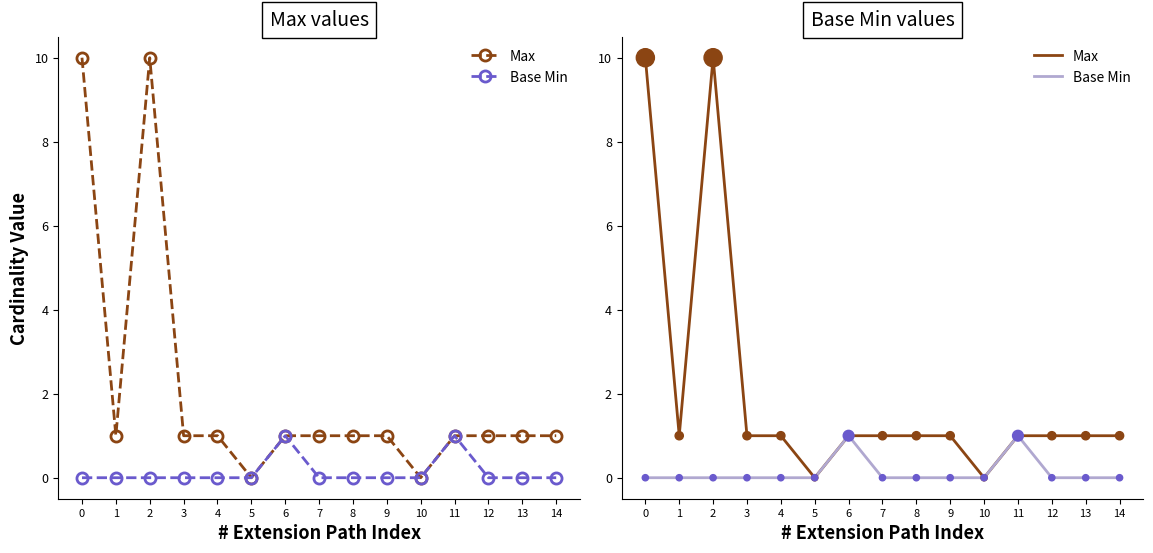

What are all the series names shown in the legend?

Max, Base Min